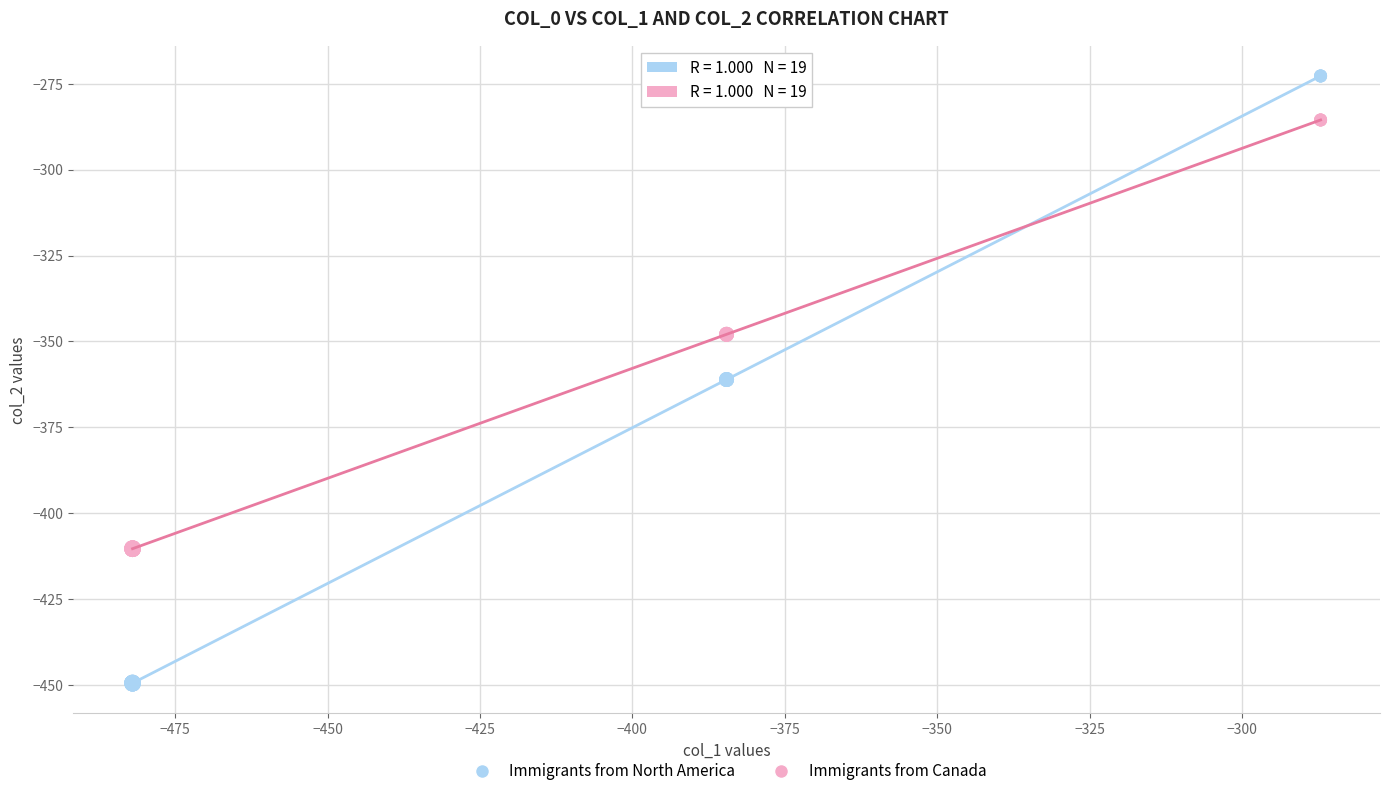

Which series has the widest spread of Y values?

Immigrants from North America